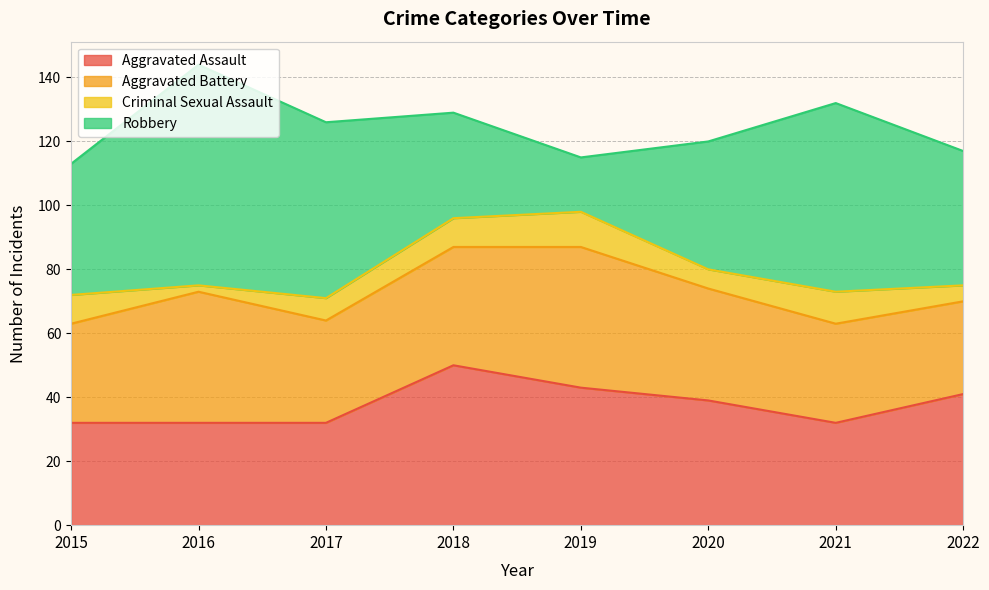

True or false: Robbery and Criminal Sexual Assault cross at least once.

False